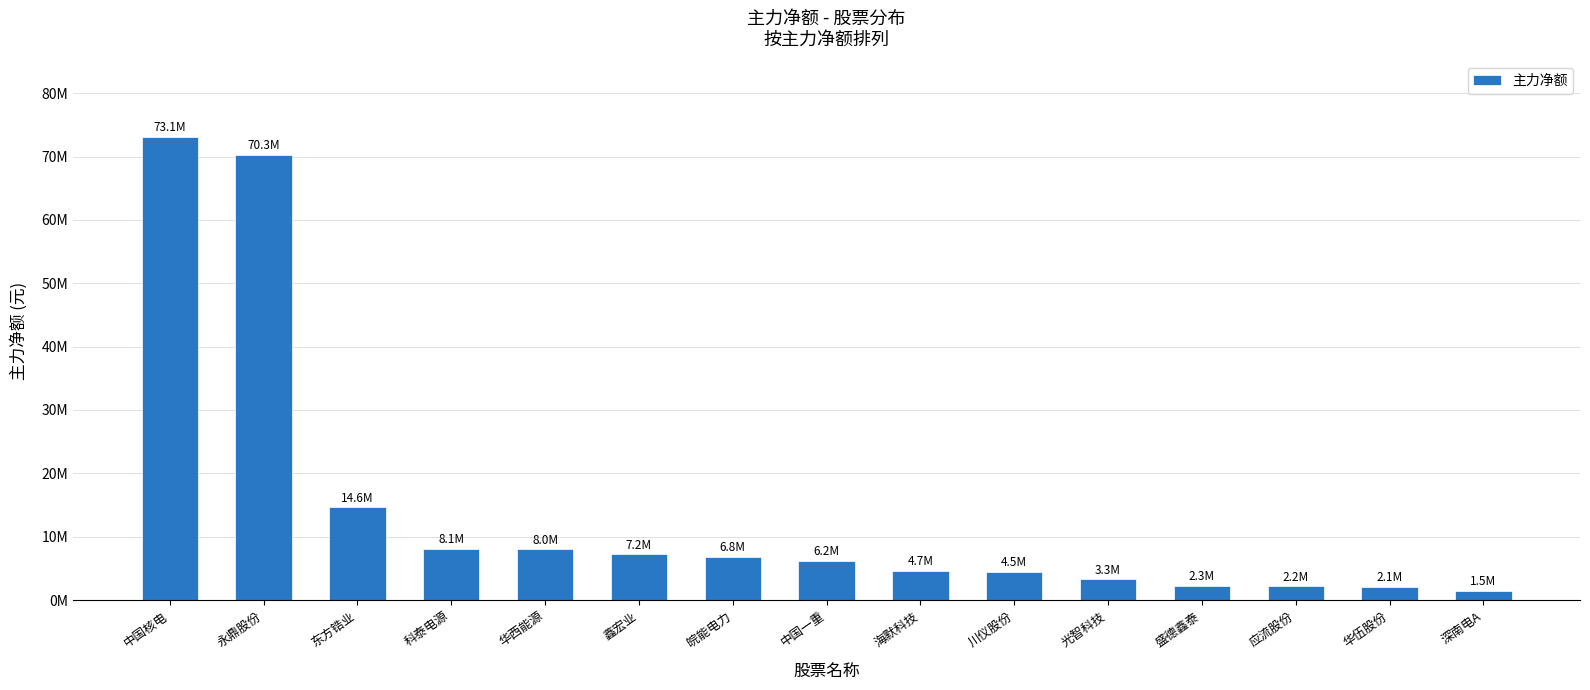

Reading left to right, extract all data points from this chart.

中国核电=73089438	永鼎股份=70277529	东方锆业=14619717	科泰电源=8105553	华西能源=7982086	鑫宏业=7232875	皖能电力=6844682	中国一重=6218962	海默科技=4651862	川仪股份=4480609	光智科技=3258755	盛德鑫泰=2251064	应流股份=2199501	华伍股份=2100765	深南电A=1493027